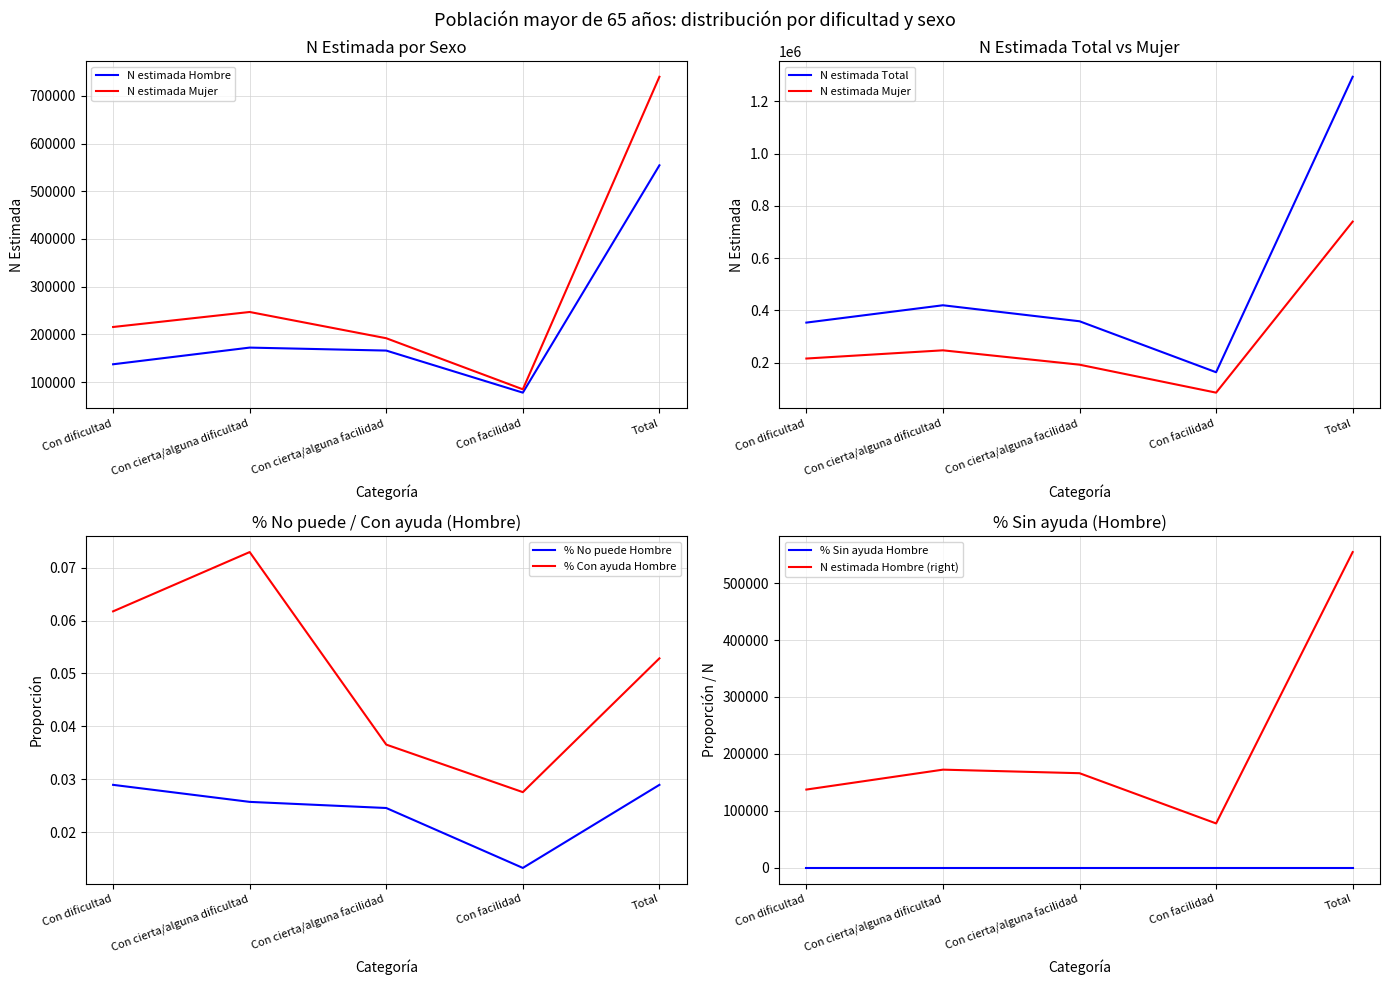

True or false: % Con ayuda Hombre and % Sin ayuda Hombre intersect in this chart.

False